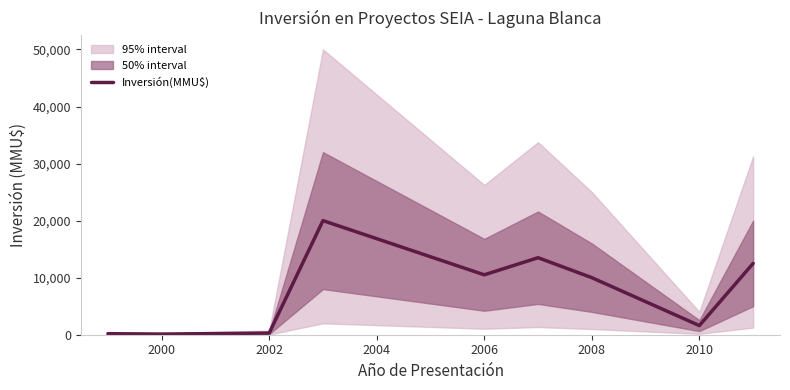

How many interior local valleys (lower than both neighbors) does the data have?

3